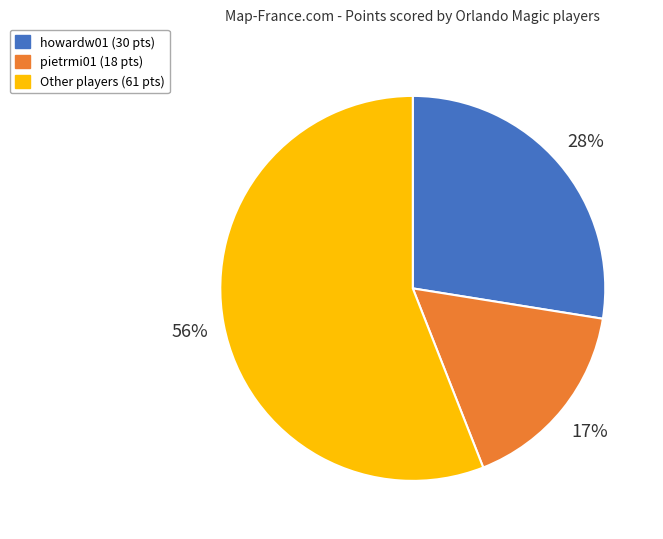

Rank the categories by value from lowest to highest.

pietrmi01 (18 pts), howardw01 (30 pts), Other players (61 pts)